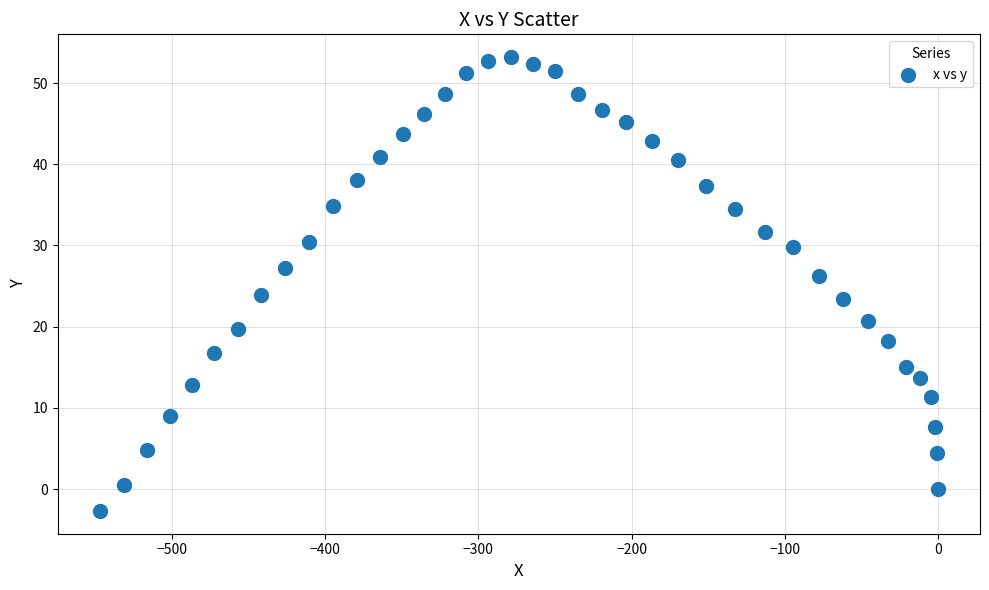

What is the range of X values (max minus min)?

547.1